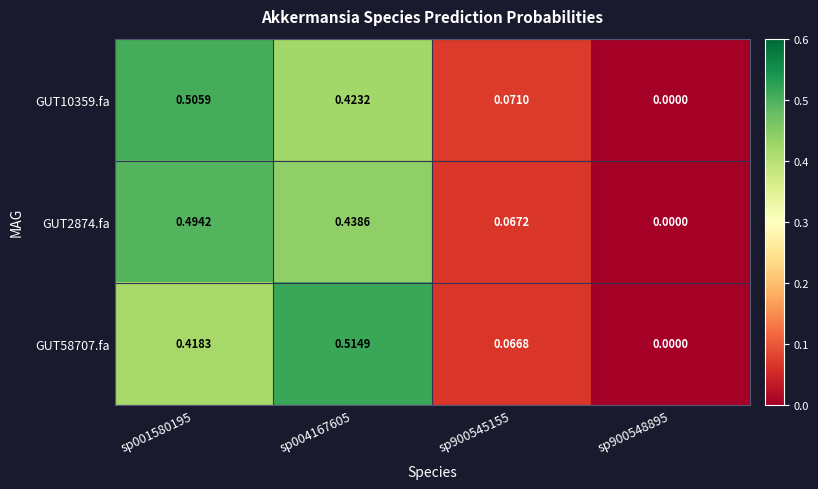

Which series has the largest total across all categories?

GUT10359.fa